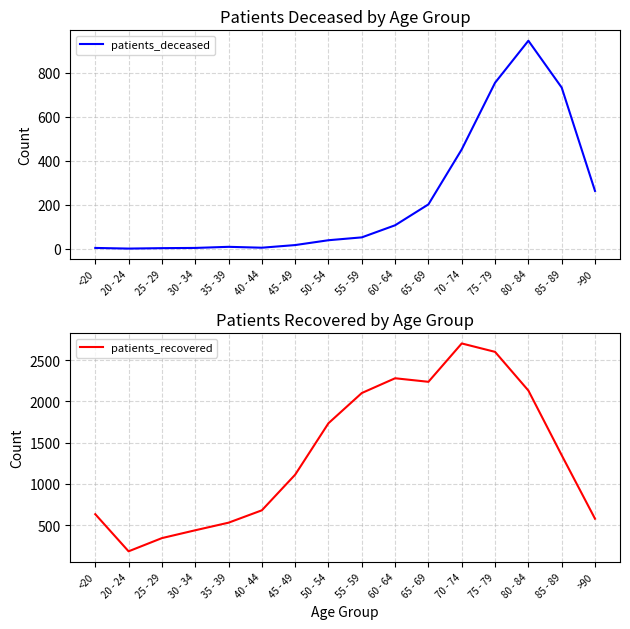

List the series in order of their peak value, highest first.

patients_recovered, patients_deceased